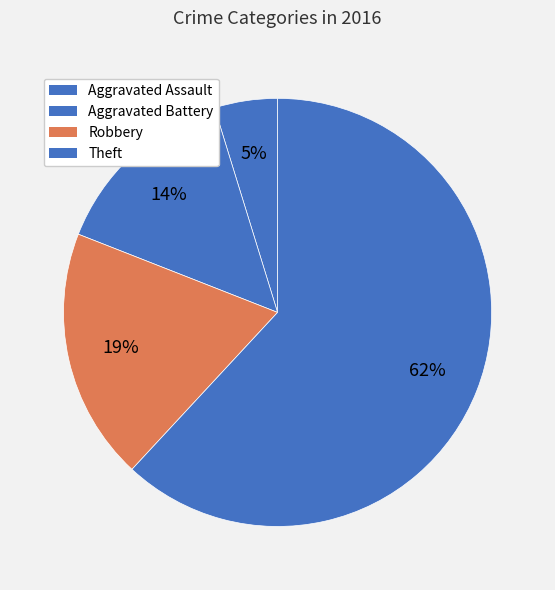

How many segments does this pie chart have?

4